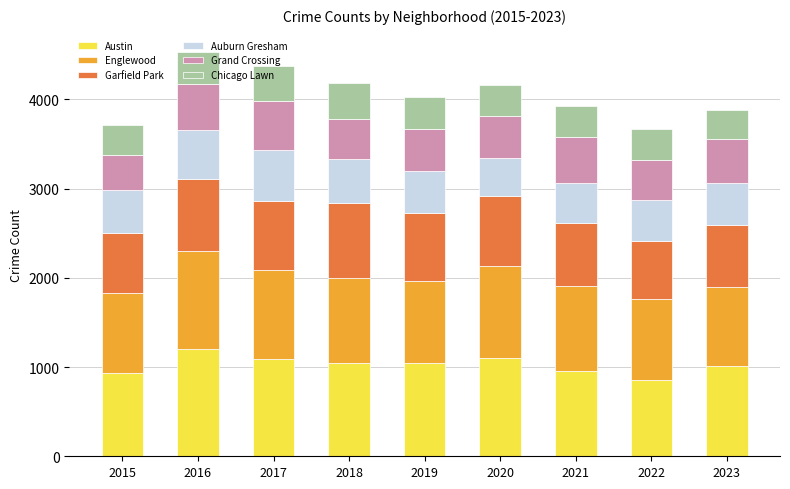

What is the difference between the second highest and second lowest values in the Austin series?

168